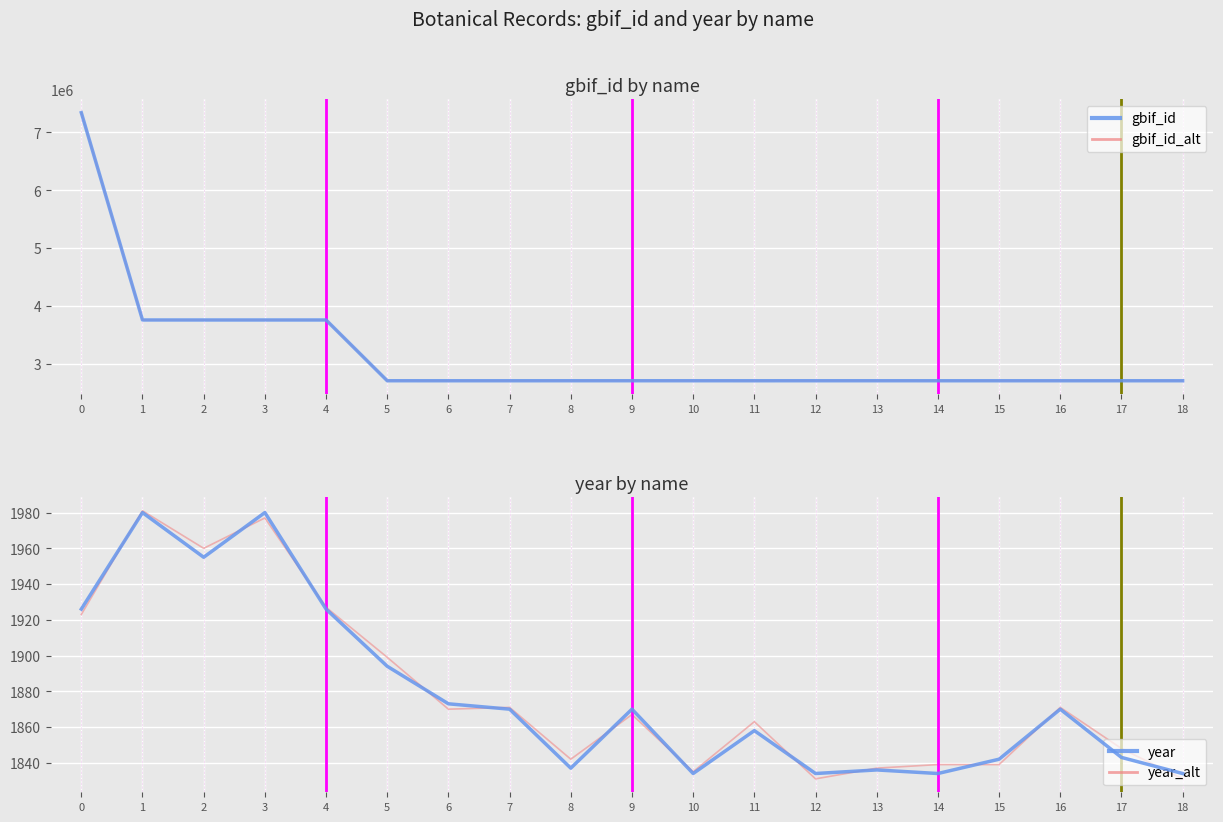

Does the chart display data point markers on the line(s)?

No